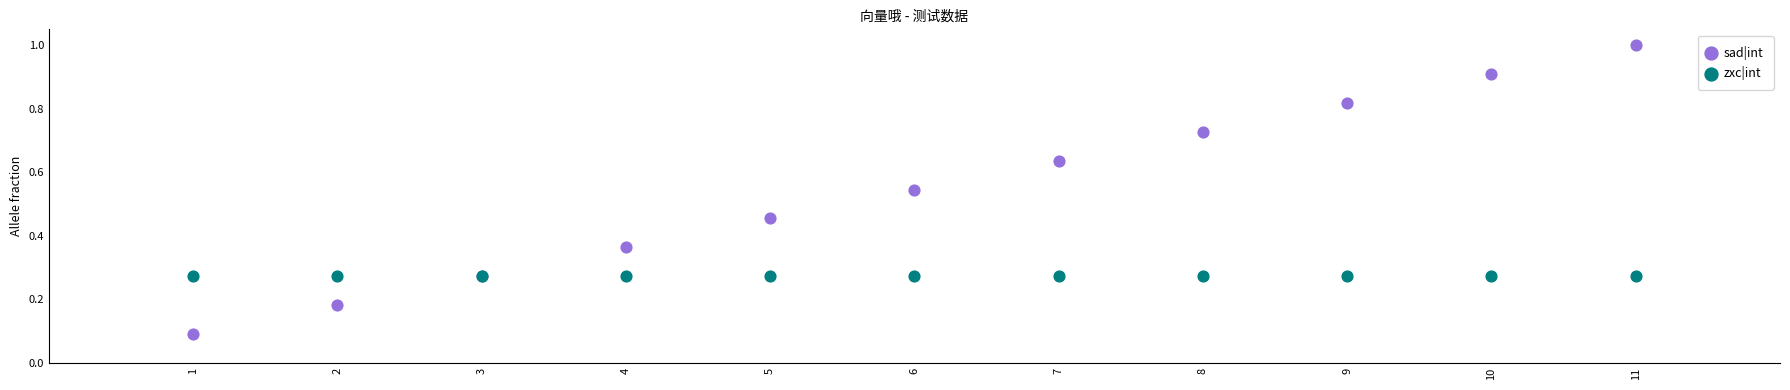

Which series contains the highest Y value?

sad|int